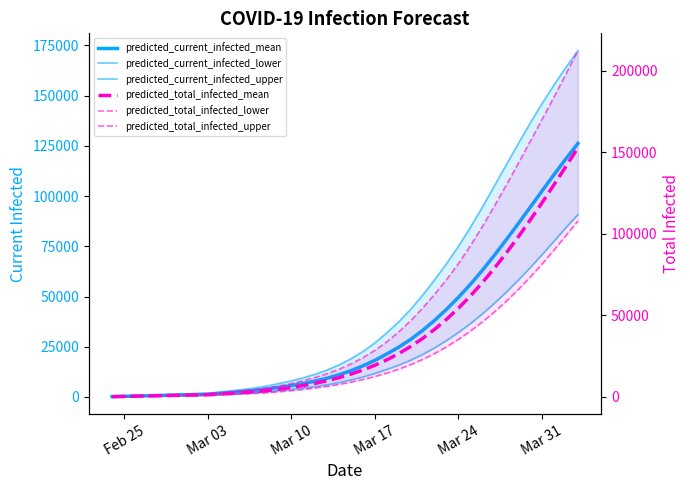

What is the minimum value shown in the chart?

100